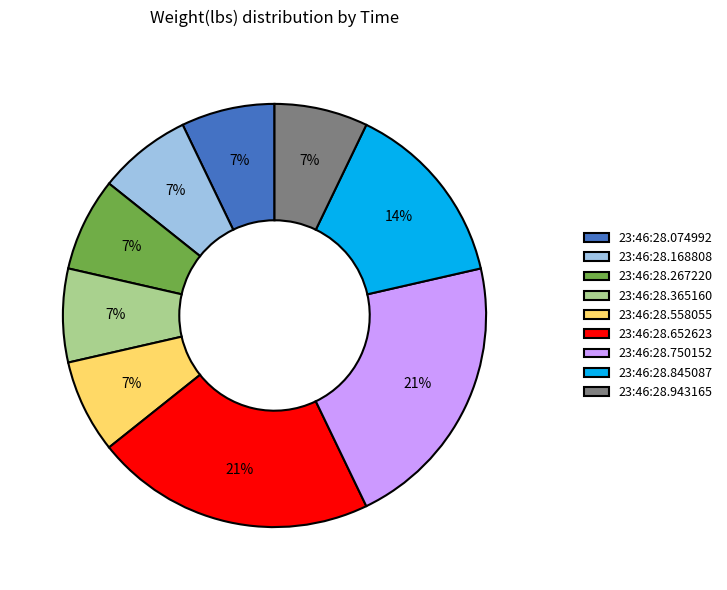

Do 23:46:28.750152 and 23:46:28.943165 together represent more than half of the pie?

No